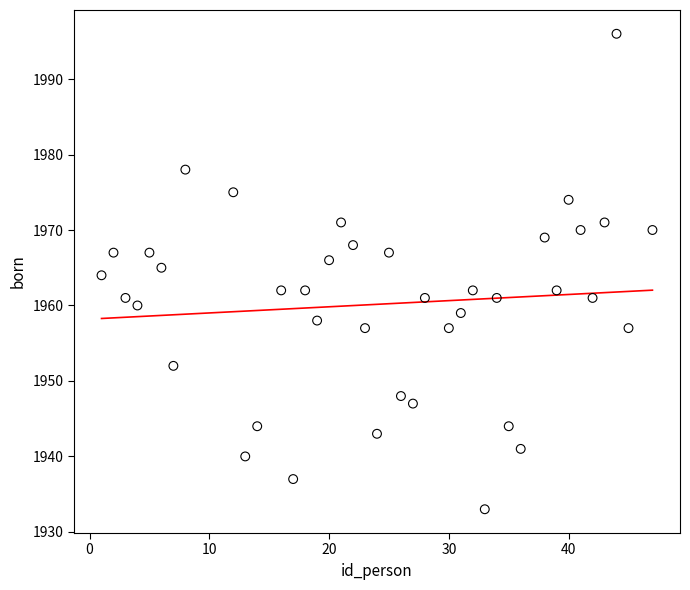

What is the range of X values (max minus min)?

46